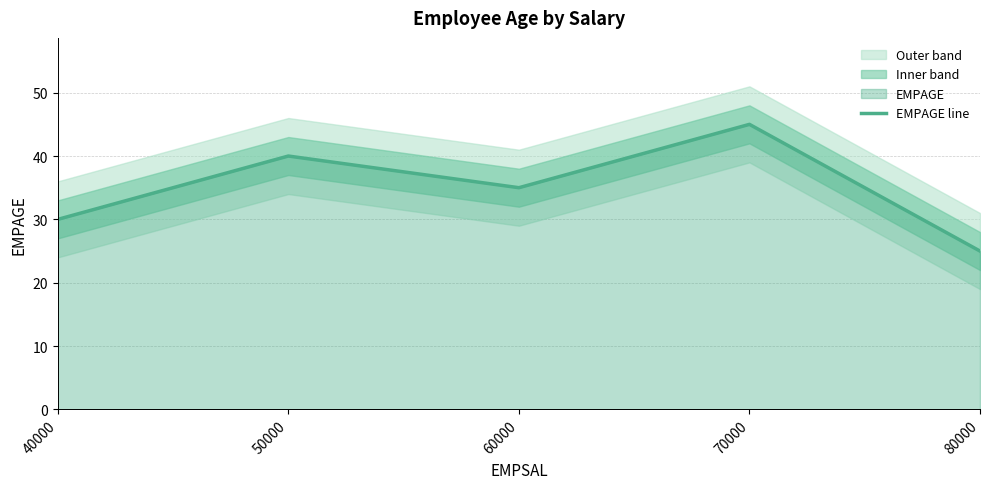

True or false: the data shows 17 at 50000.

False